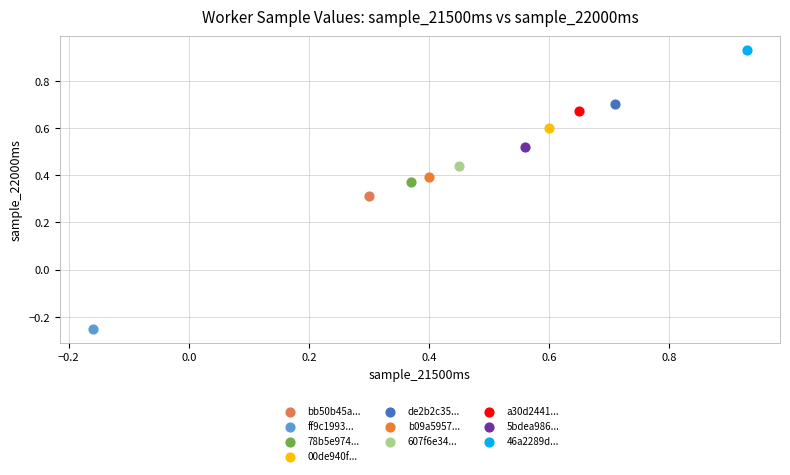

Which series contains the lowest Y value?

ff9c1993...